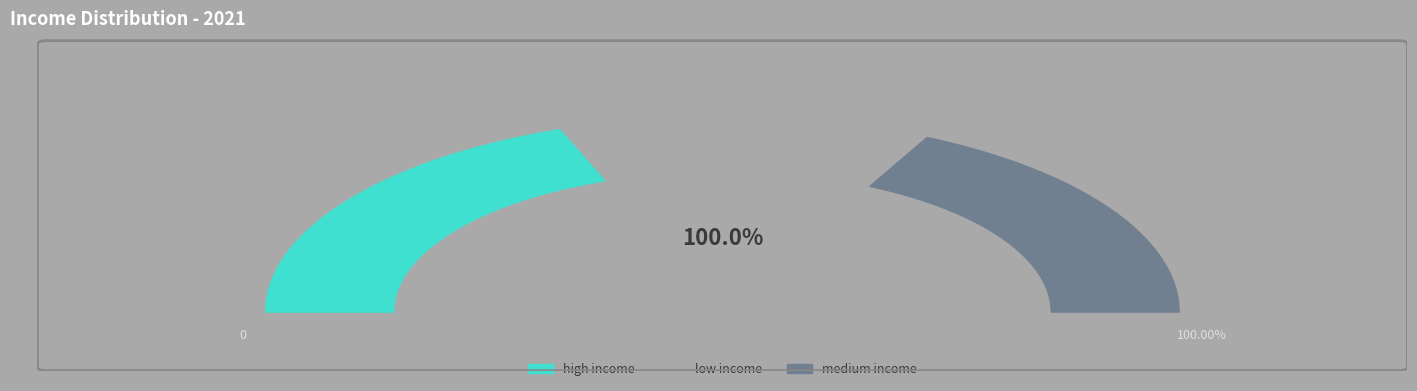

Does any single category account for the majority?

No